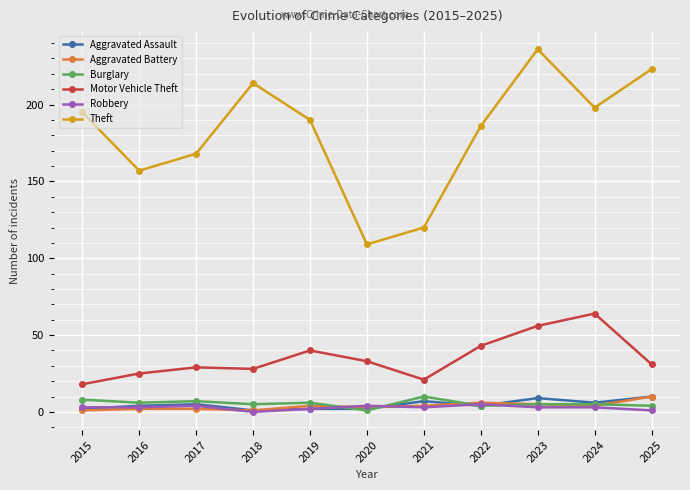

True or false: Aggravated Assault and Motor Vehicle Theft intersect in this chart.

False